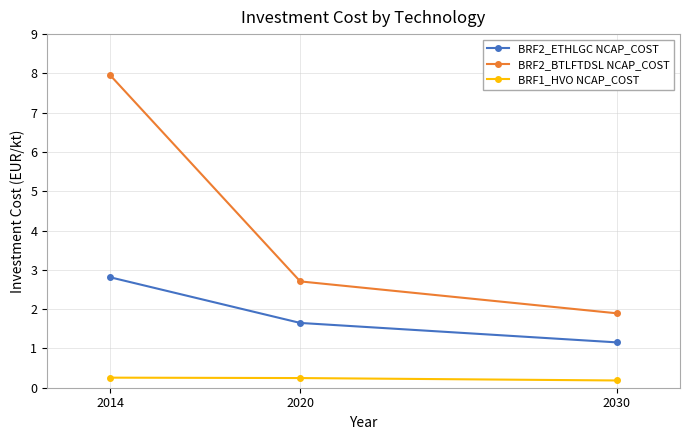

What is the spread (max minus min) of values at 2014?

7.7